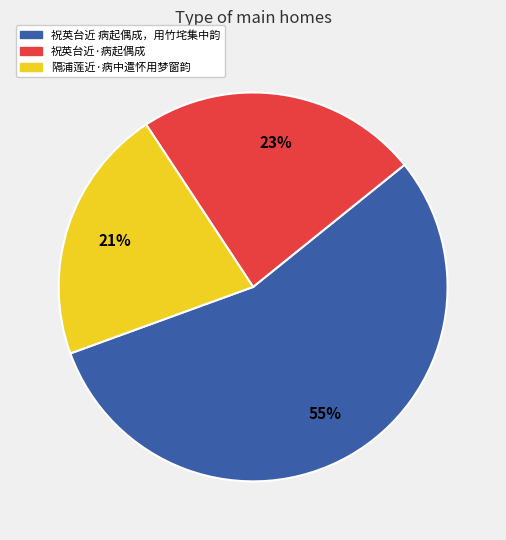

Which slice is the largest?

祝英台近 病起偶成，用竹垞集中韵